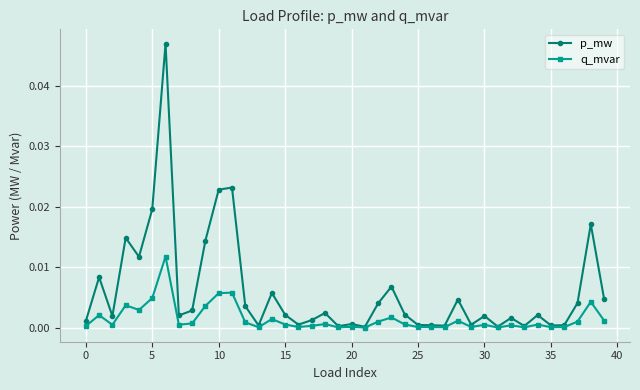

True or false: p_mw has more than 0 points higher than both neighbors.

True